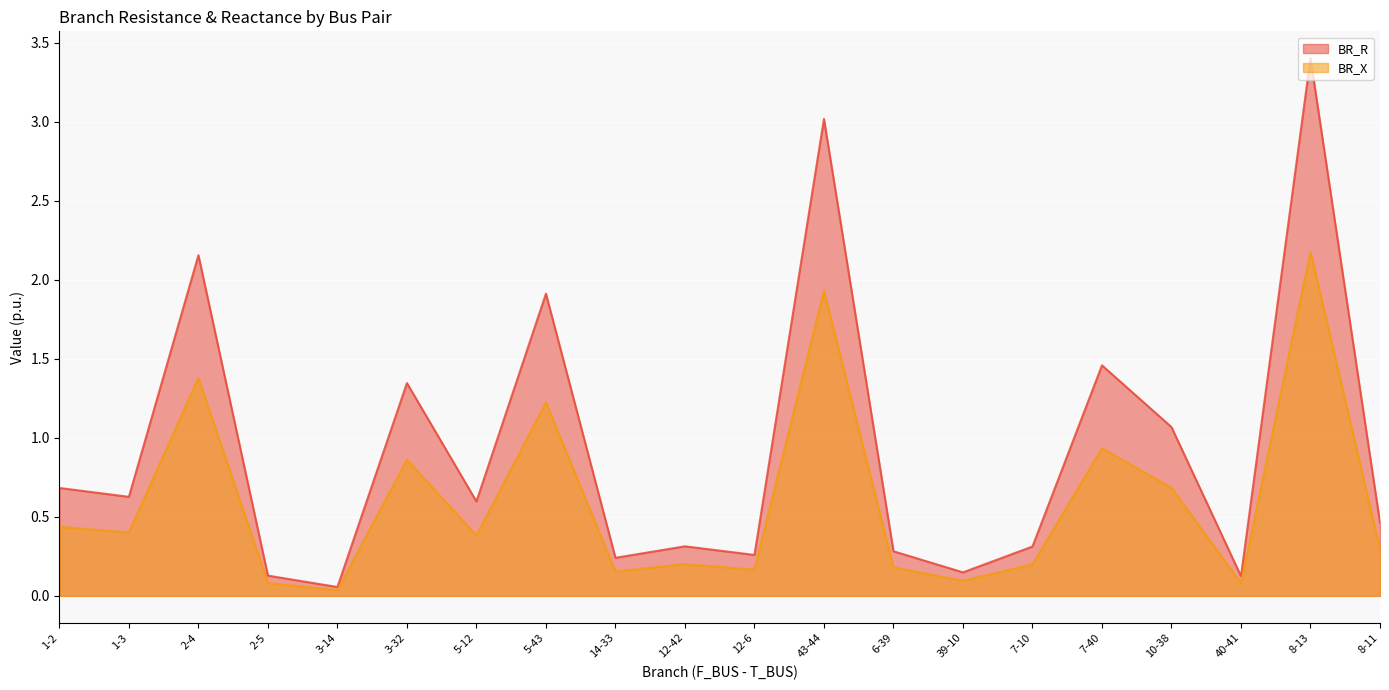

Which category has the highest value in the BR_X series?

8-13